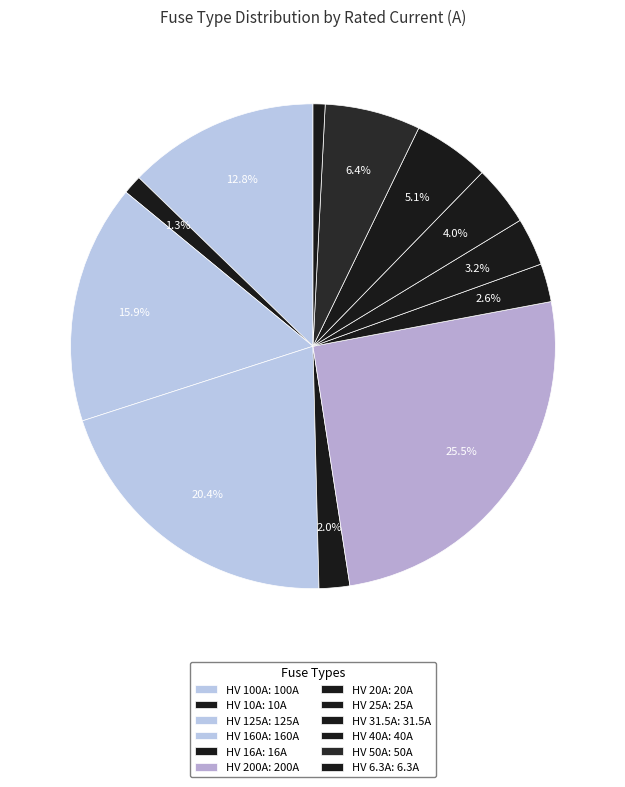

How many segments does this pie chart have?

12